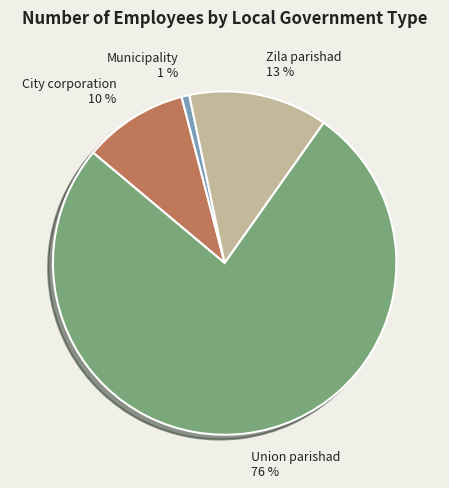

Combined, do Municipality 1 % and City corporation 10 % account for over 50%?

No